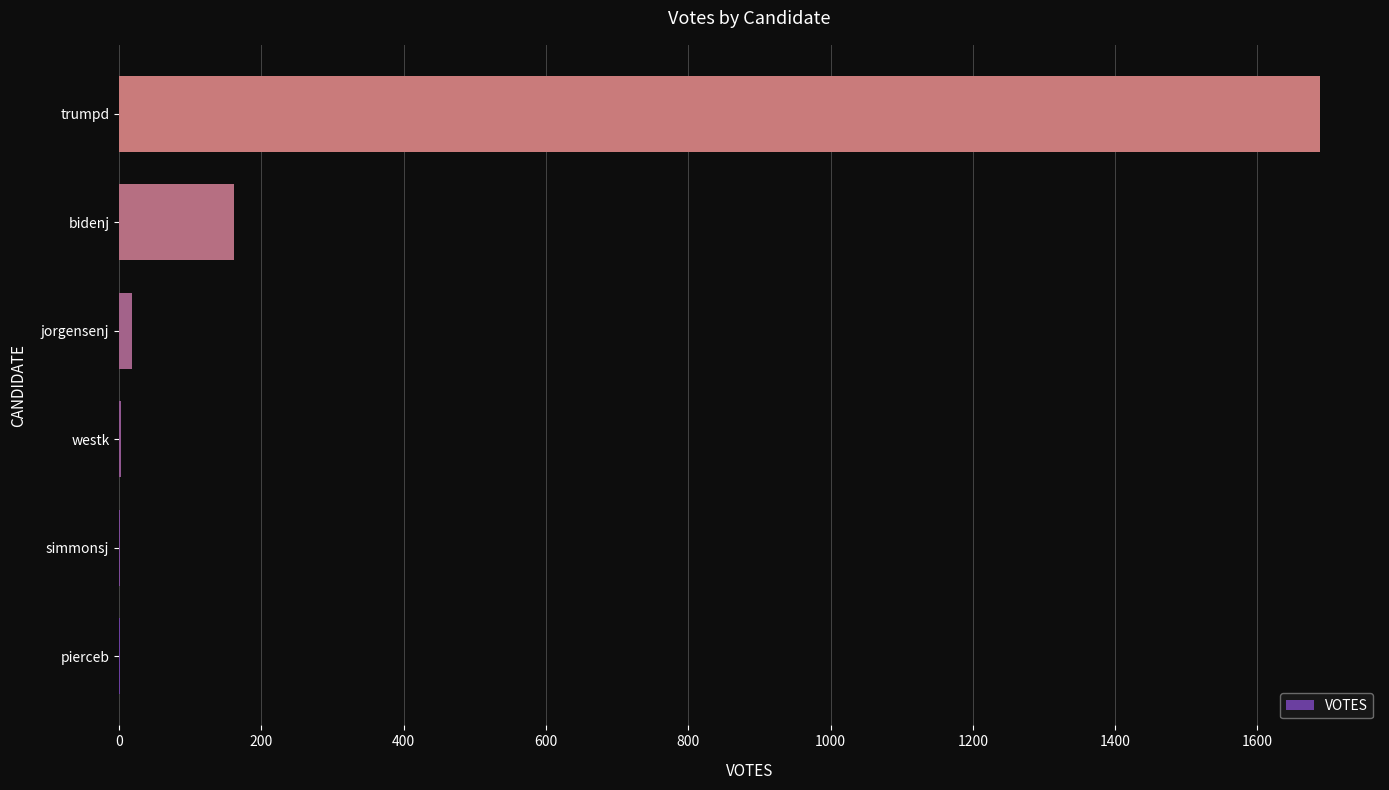

What is the sum of all values?

1873